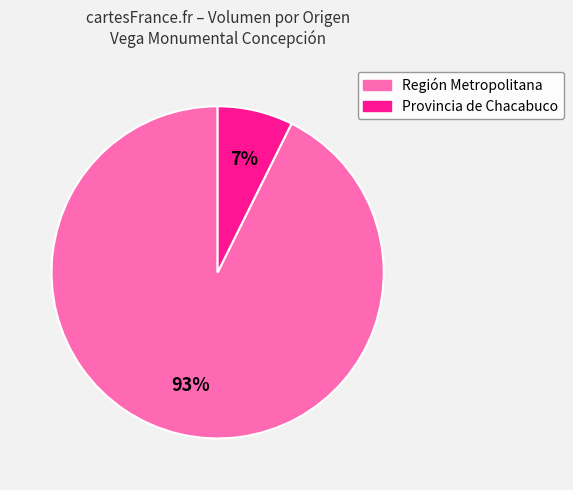

Which has a higher value, Provincia de Chacabuco or Región Metropolitana?

Región Metropolitana